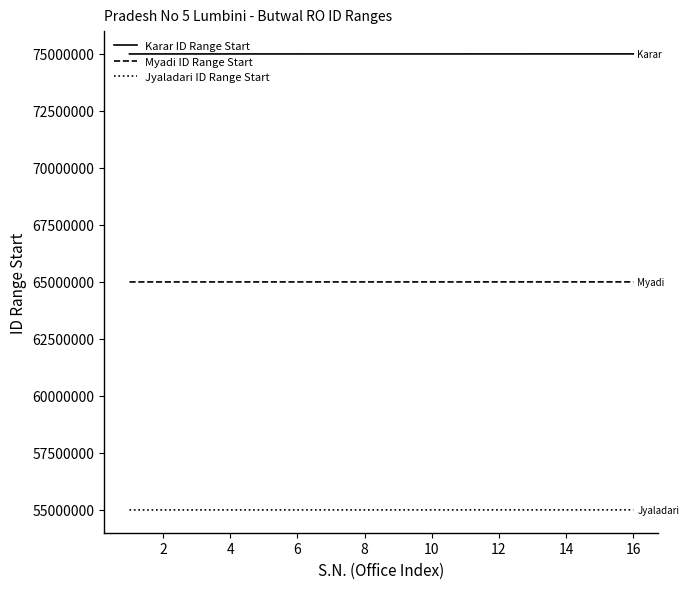

How many lines are shown in the chart?

3